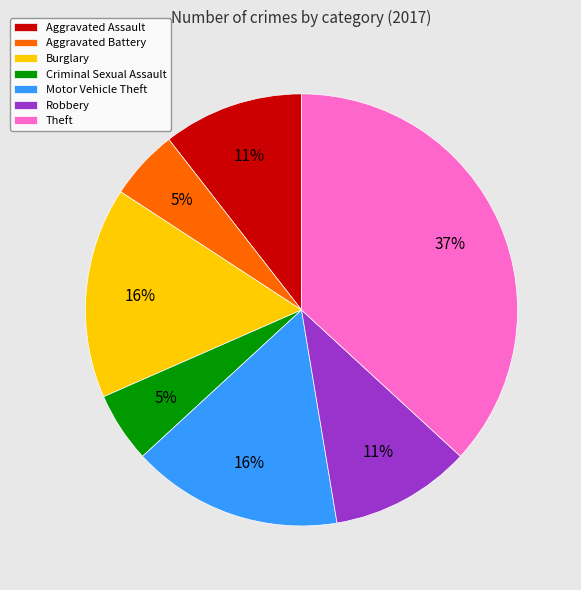

What percentage is the Robbery slice, to the nearest percent?

11%